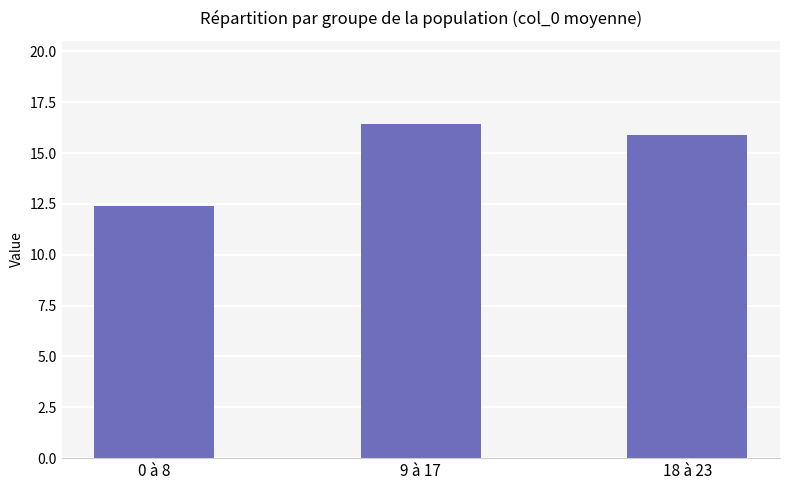

What is the difference between the second highest and minimum values?

3.5